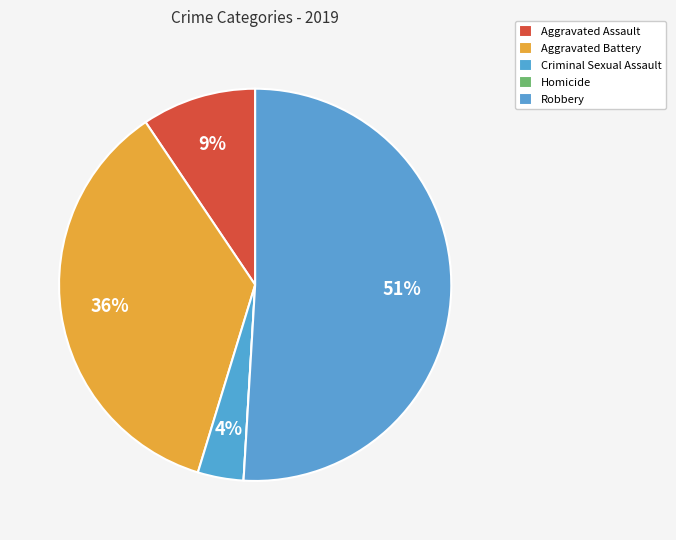

What percentage is NOT represented by Aggravated Battery?

64.2%